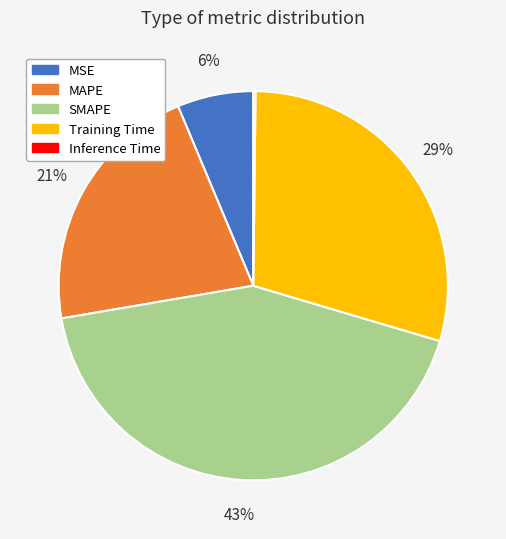

To the nearest percent, what is the average slice percentage?

20%